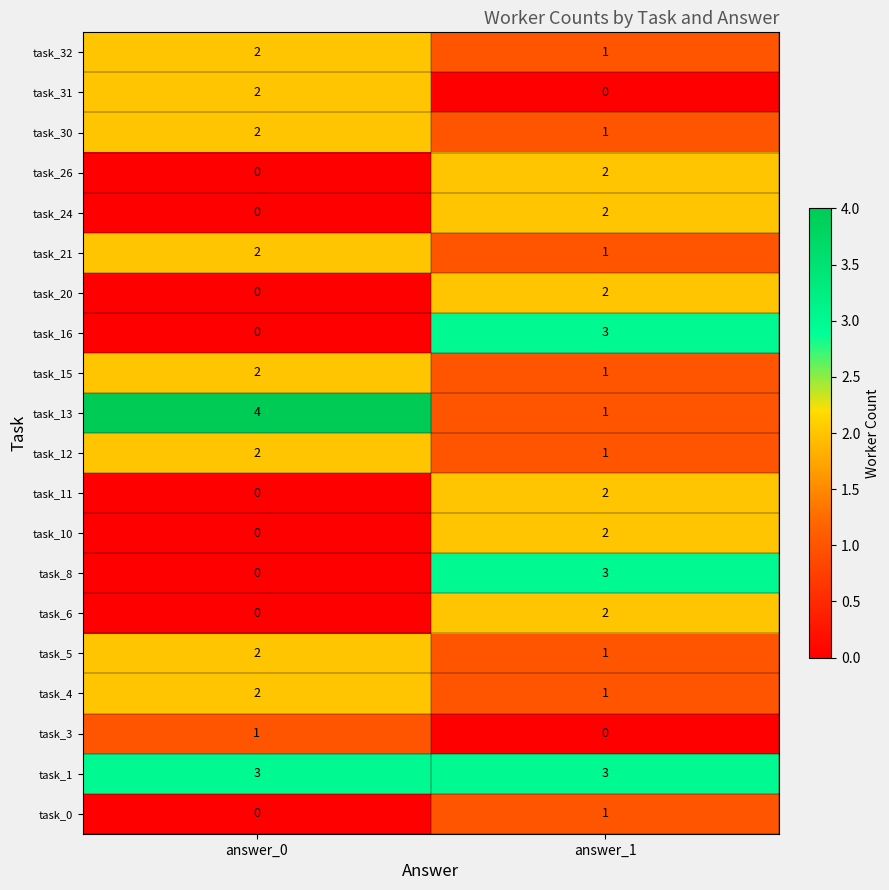

How many series are shown in this chart?

20